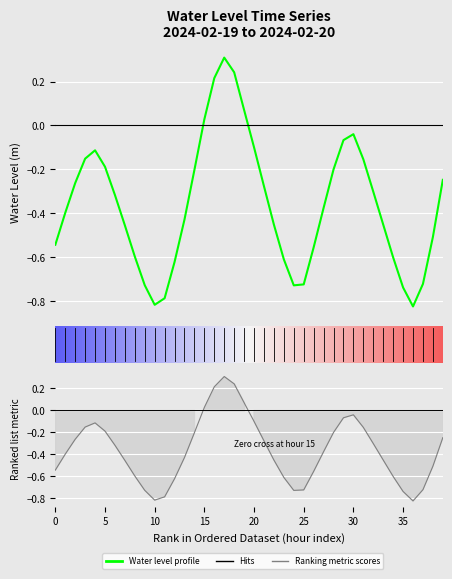

Where is the first local maximum?

2024-02-19 04:00